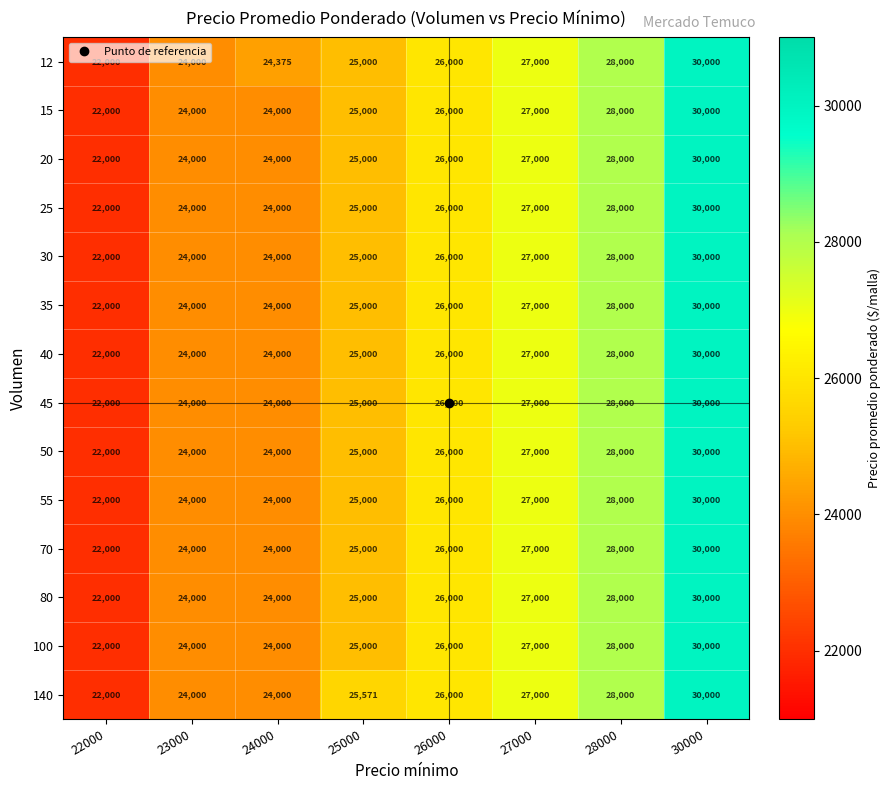

Which category has the lowest value in the 45 series?

22000